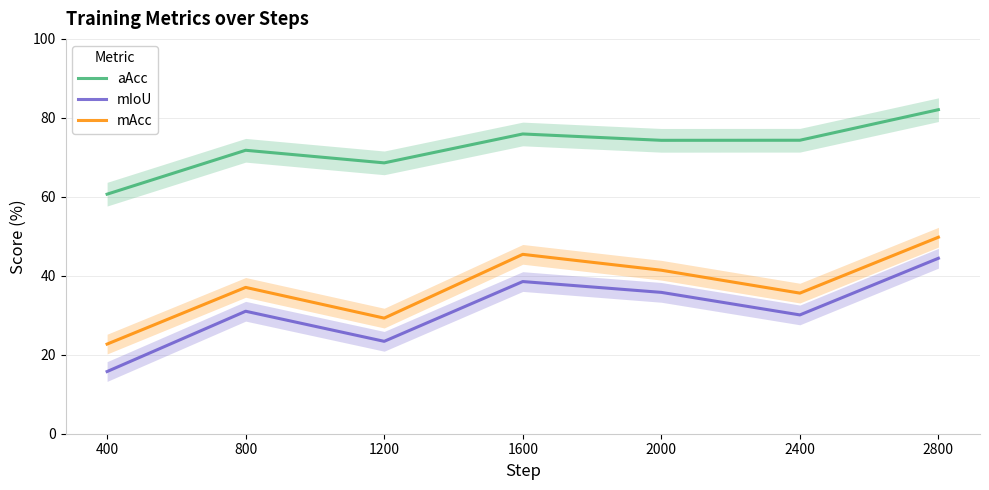

What are all the series names shown in the legend?

aAcc, mIoU, mAcc